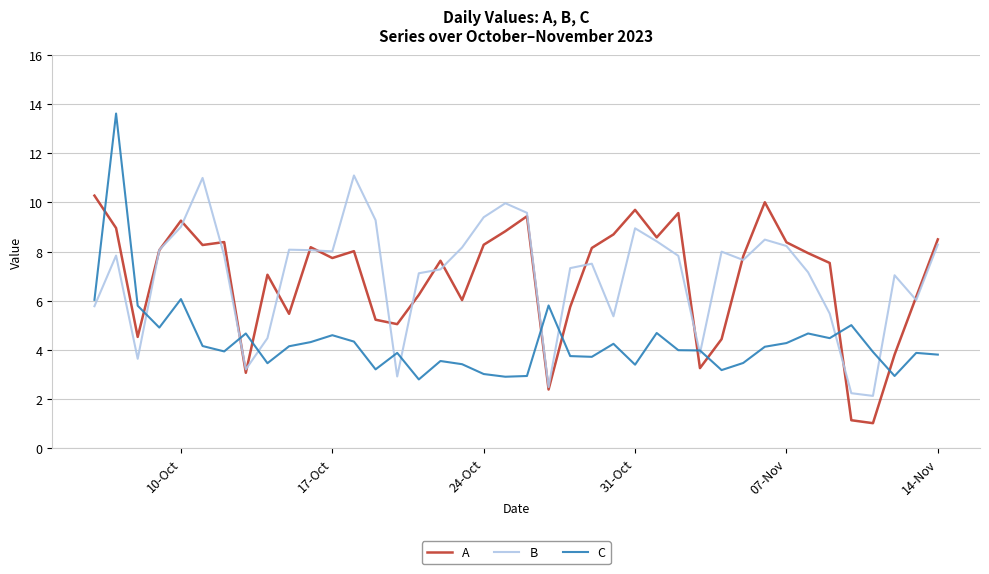

Which series has the largest range (max minus min)?

C